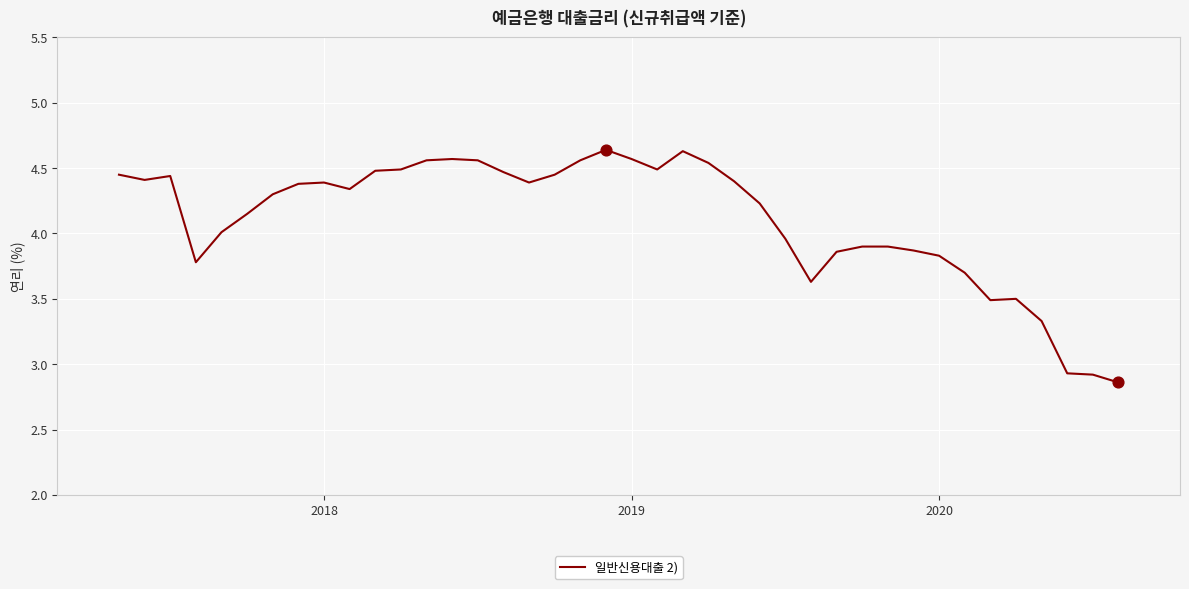

What is the difference between the maximum and minimum values?

1.8